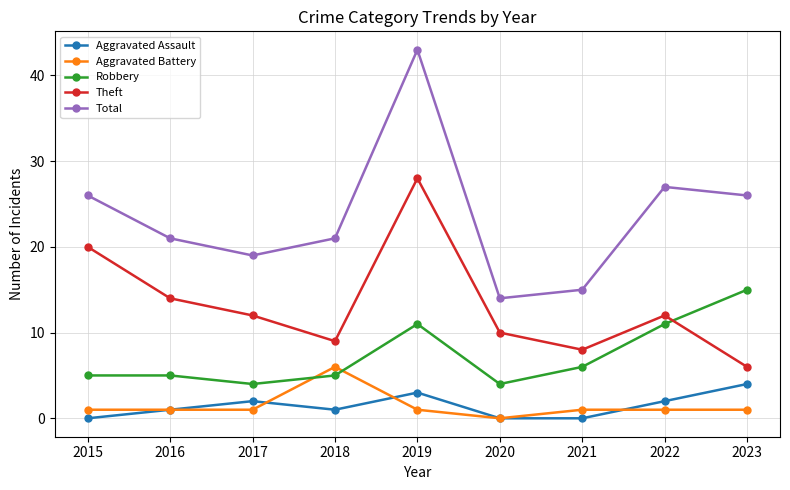

How many lines are shown in the chart?

5